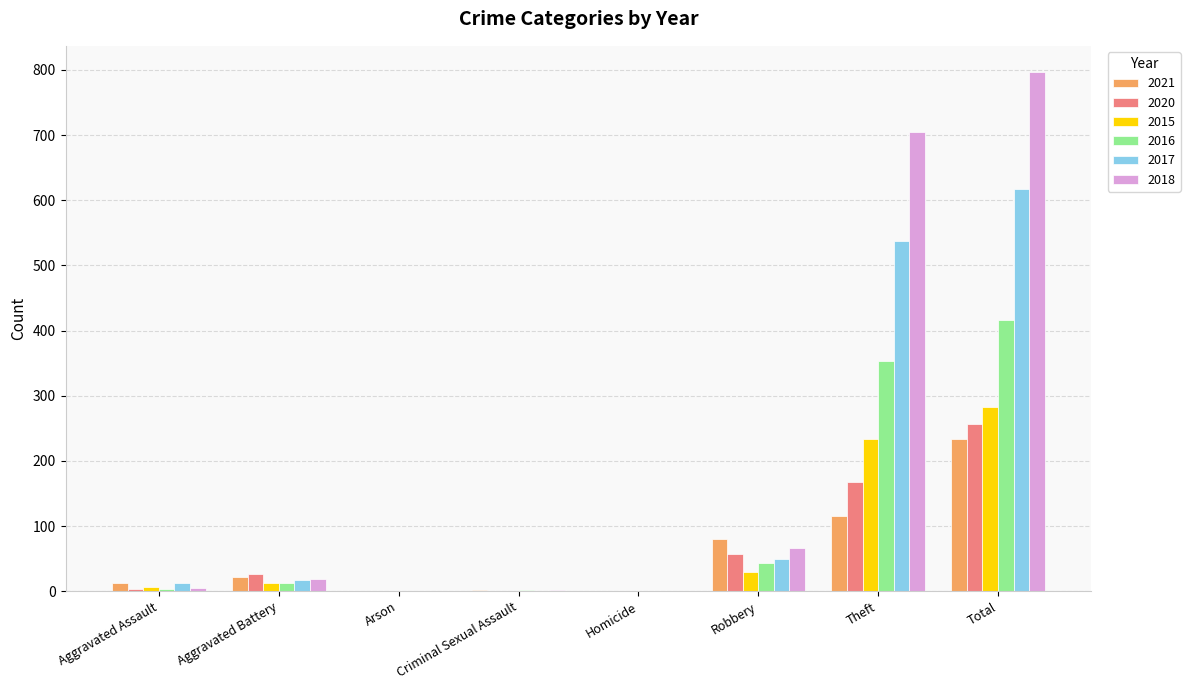

What is the greatest value displayed?

797